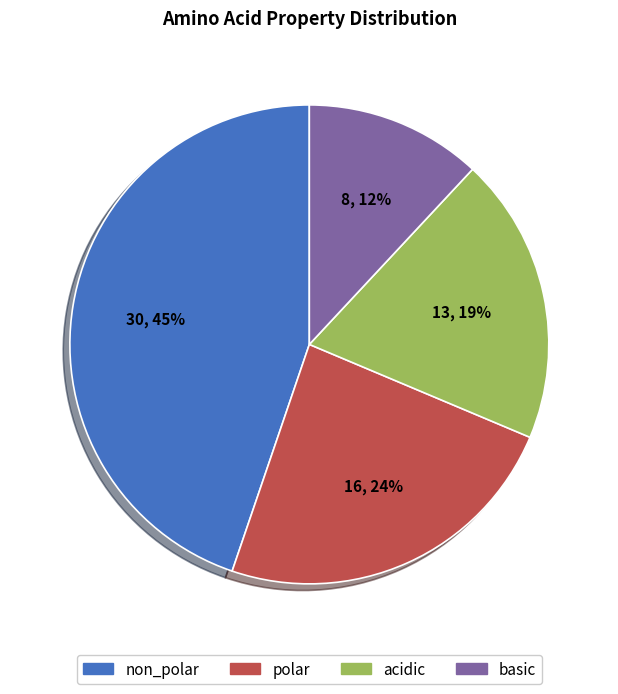

Combined, do polar and acidic account for over 50%?

No